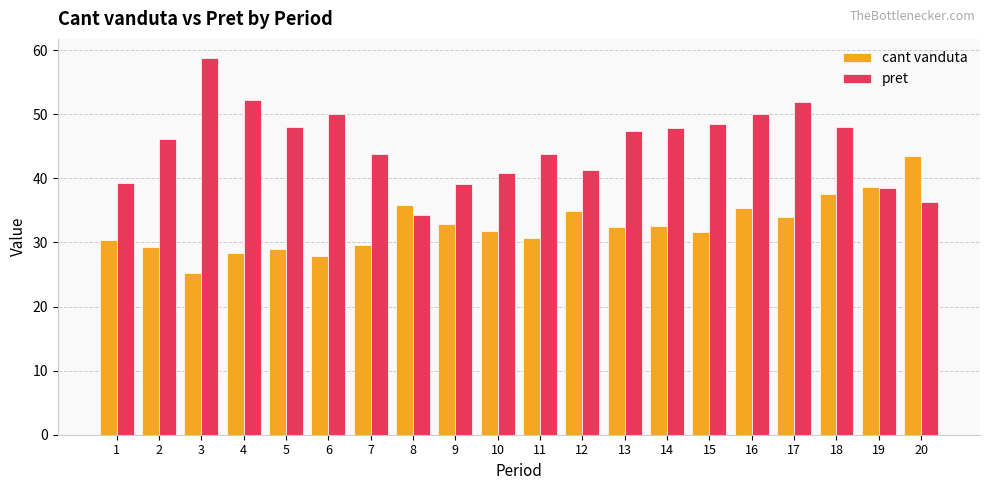

Is it true that pret equals 10.0 at 19?

False